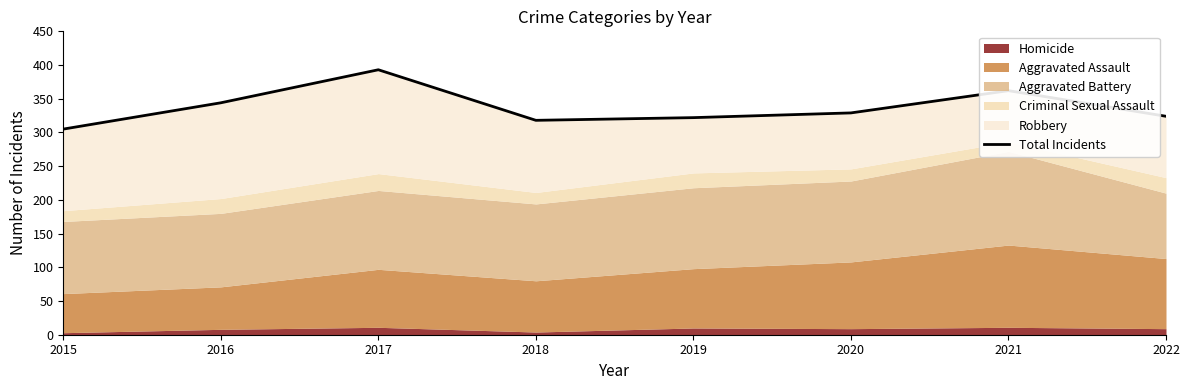

True or false: there are more than 1 points higher than both neighbors.

True